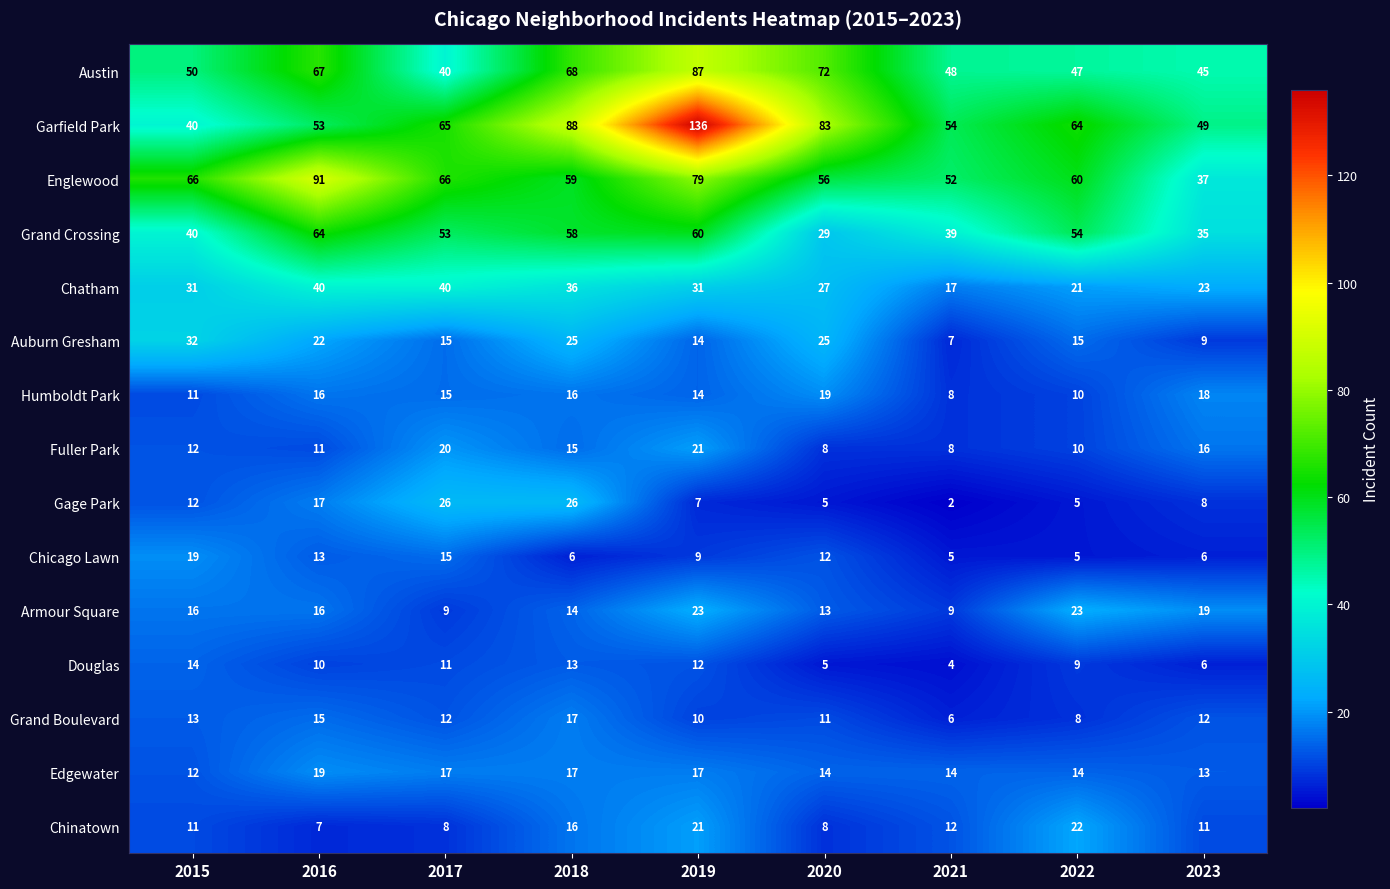

At which label does Douglas reach its minimum?

2021